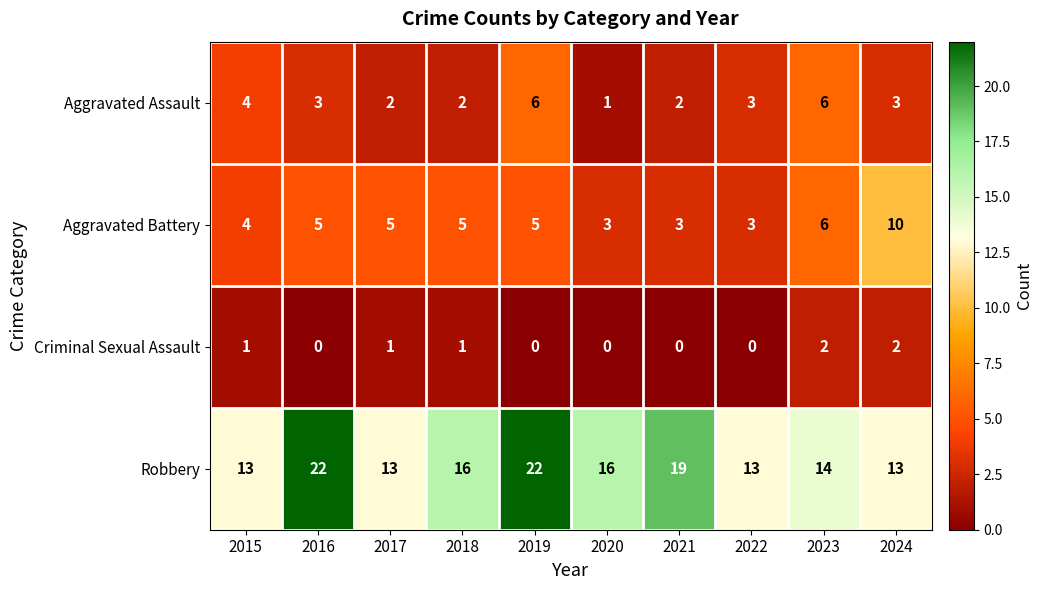

What is the sum of all Robbery values?

161